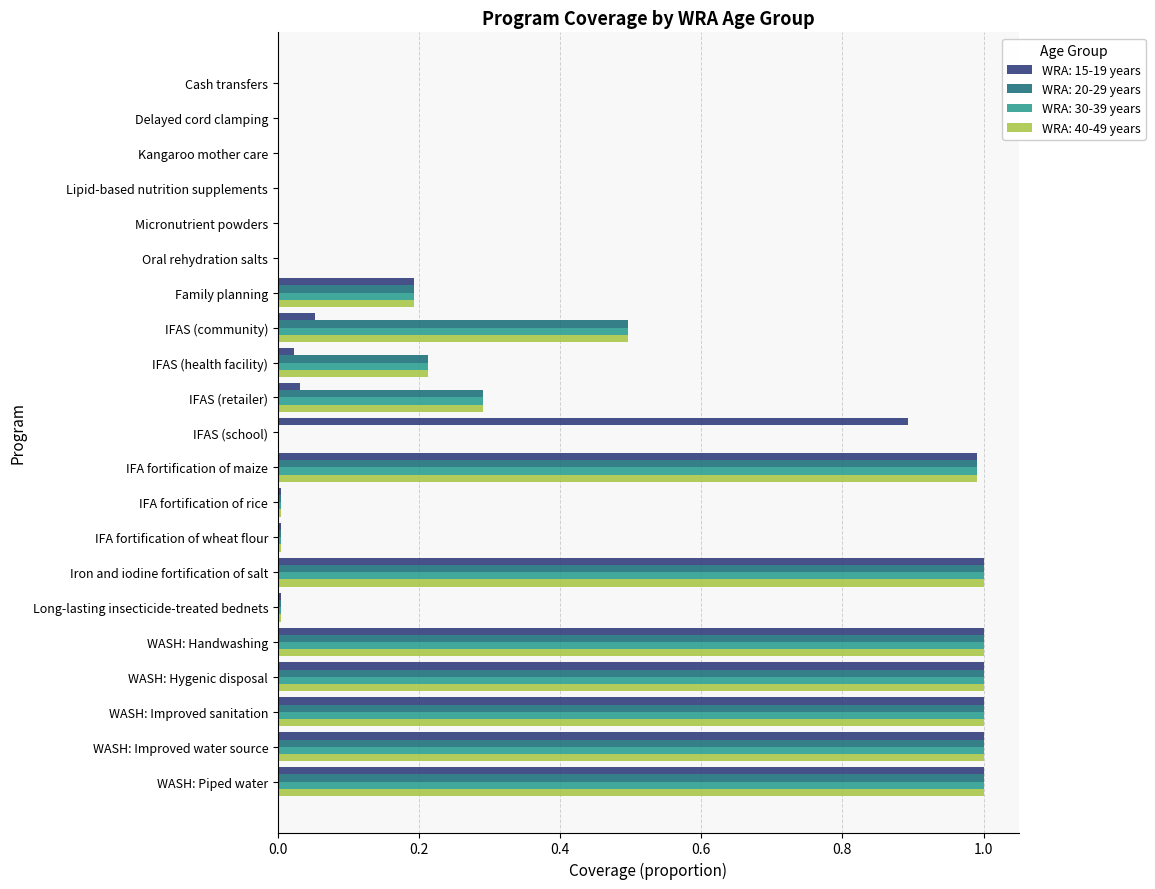

True or false: WRA: 15-19 years has a value of 0.0 at Cash transfers.

True